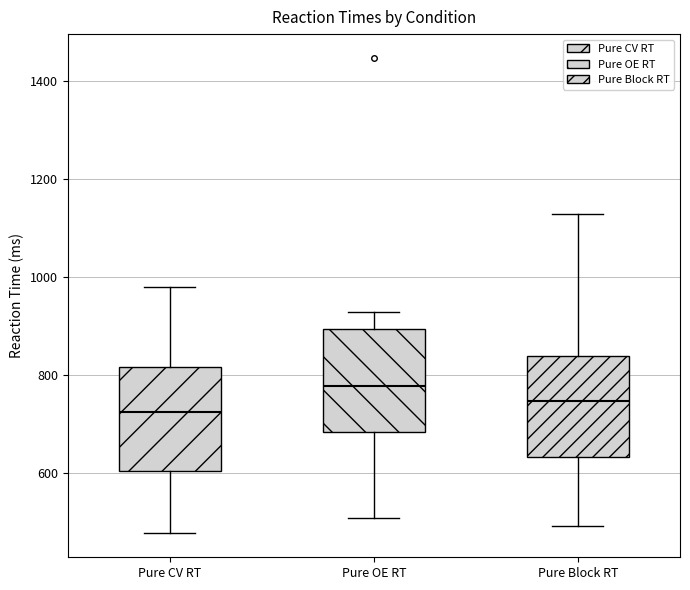

Where does the median line of the box for Pure CV RT sit on the y-axis? The values are not printed on the chart, so give them approximately, as read against the axis.

720